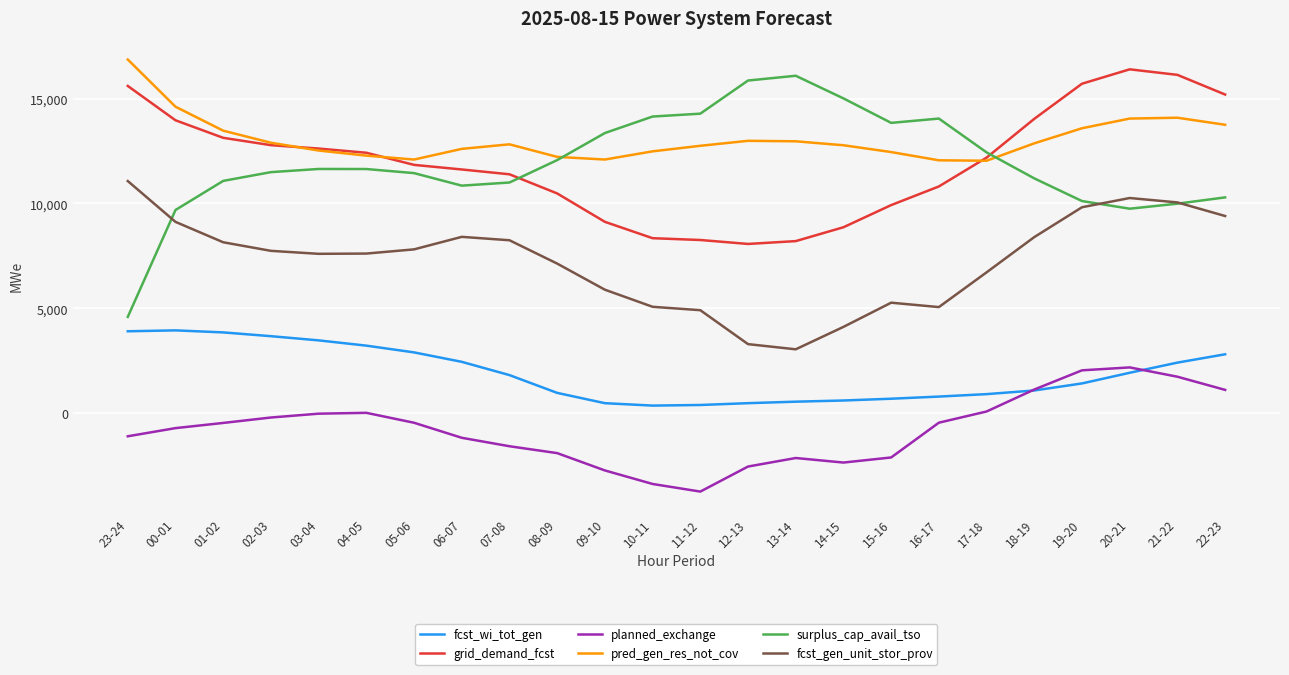

What is the spread (max minus min) of values at 22-23?

14083